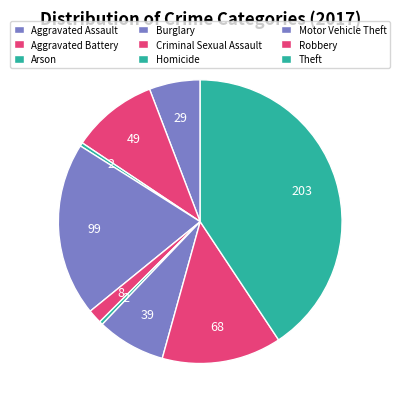

Which slice is the smallest?

Arson